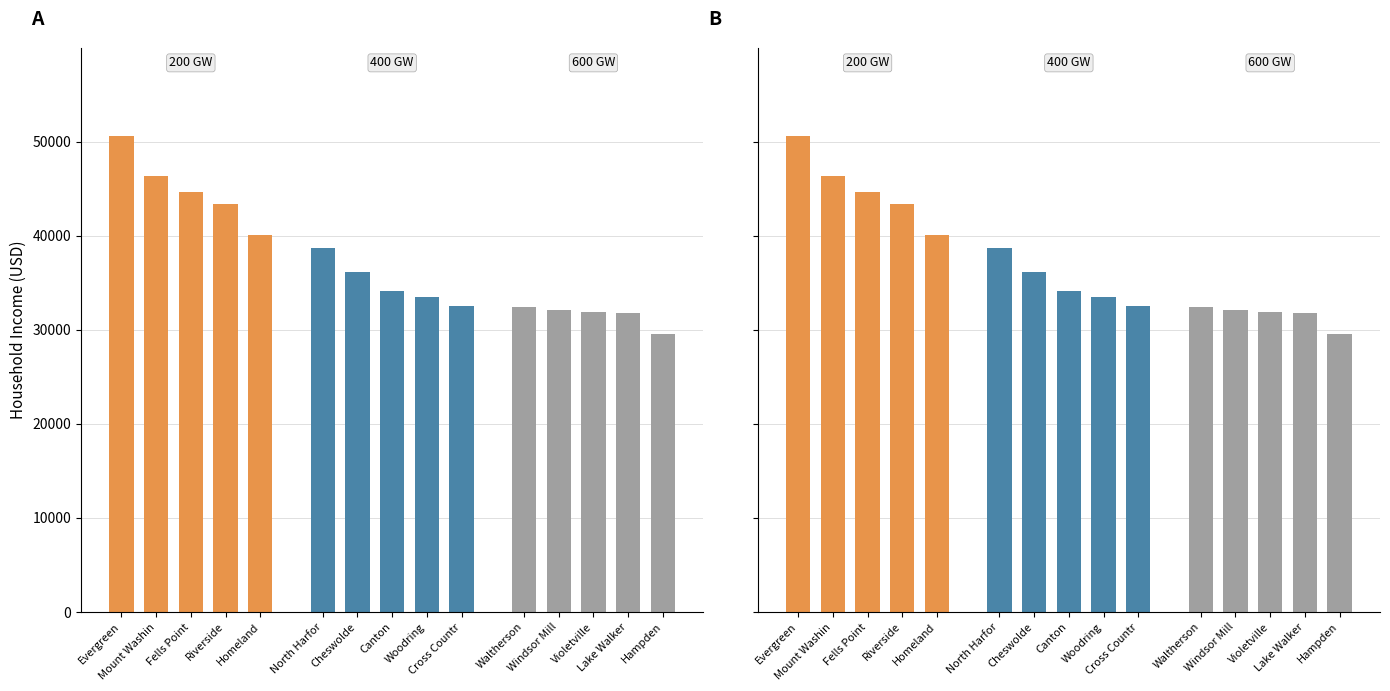

What are all the series names shown in the legend?

200 GW, 400 GW, 600 GW